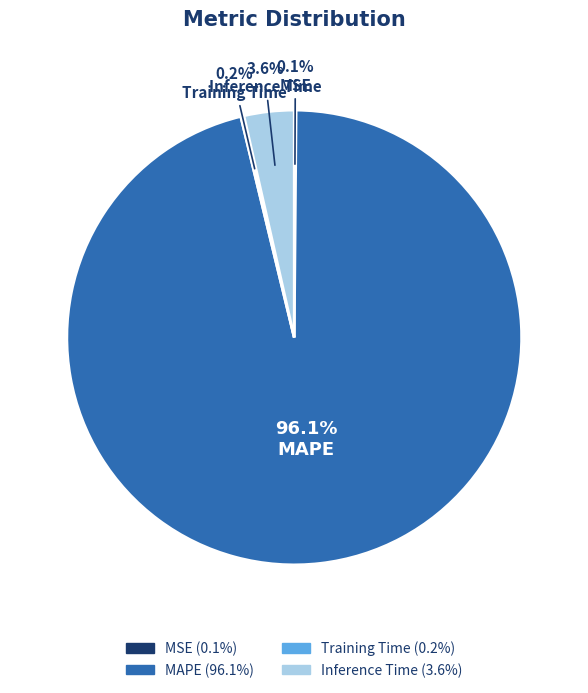

Which category has the biggest portion of the pie?

MAPE